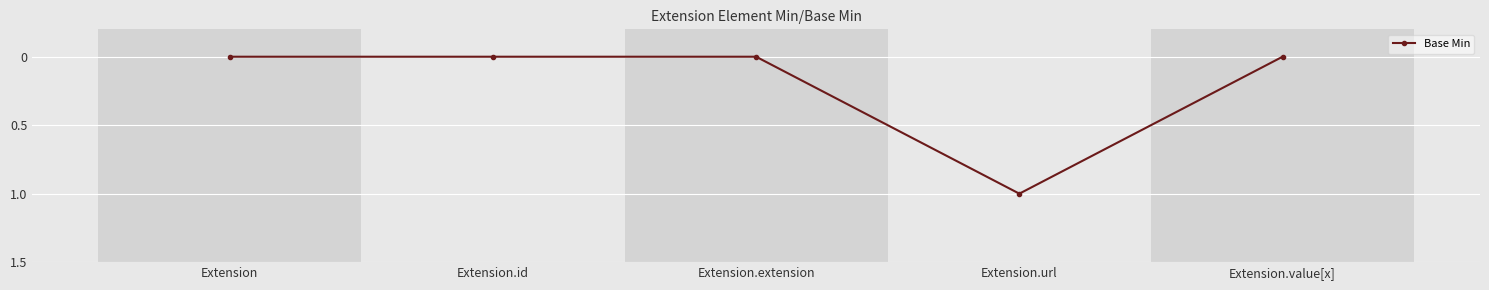

Which has a higher value, Extension.url or Extension.value[x]?

Extension.url